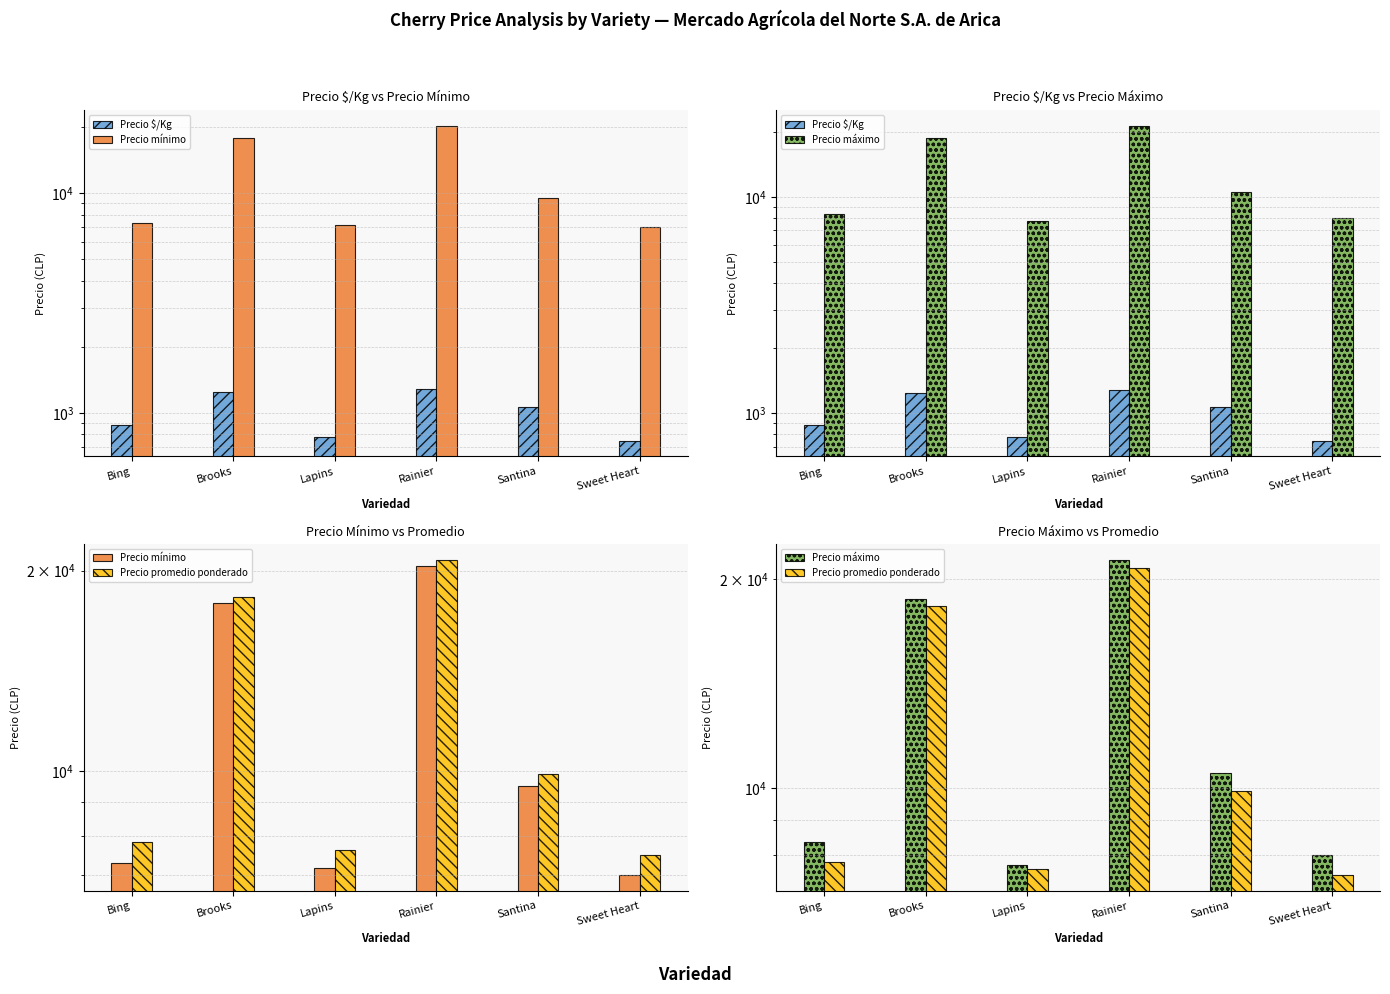

Which label corresponds to the smallest value in the chart?

Sweet Heart